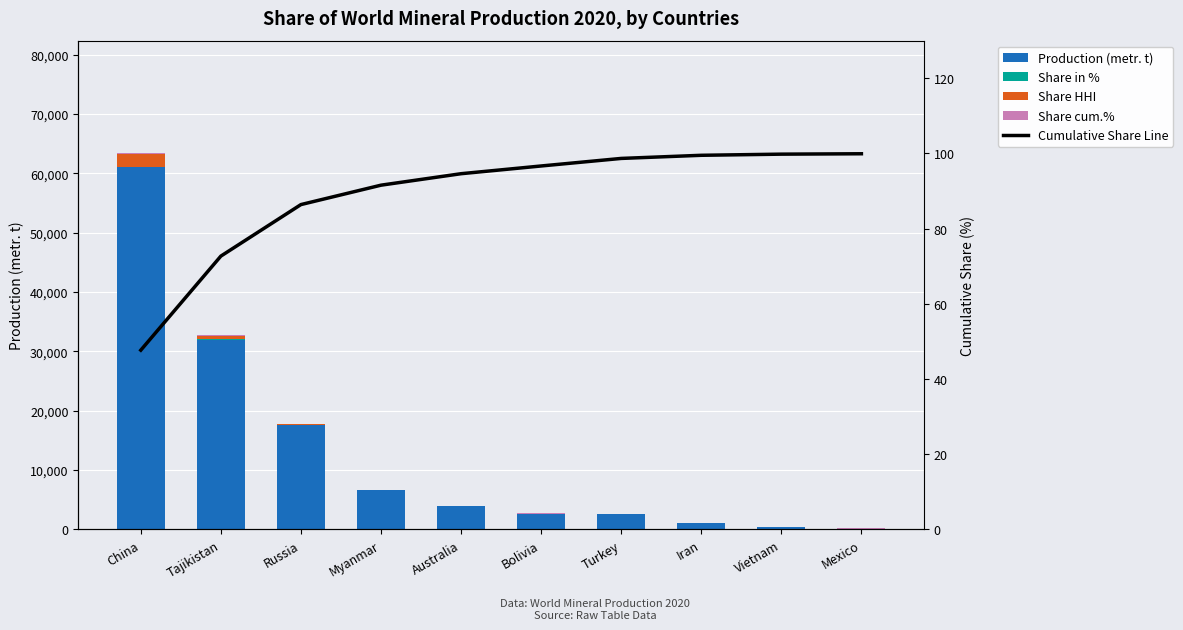

The value of Share HHI at Tajikistan is 1023.9. True or false?

False